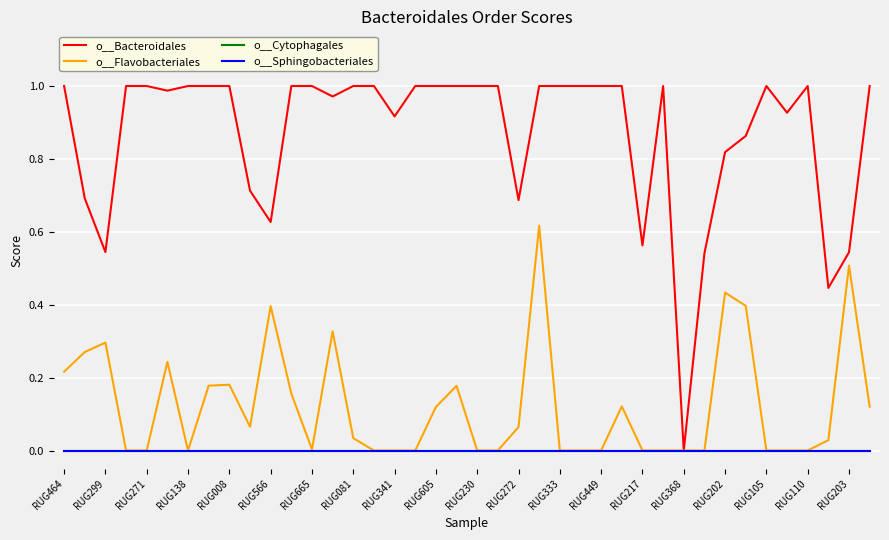

Does the chart display data point markers on the line(s)?

No